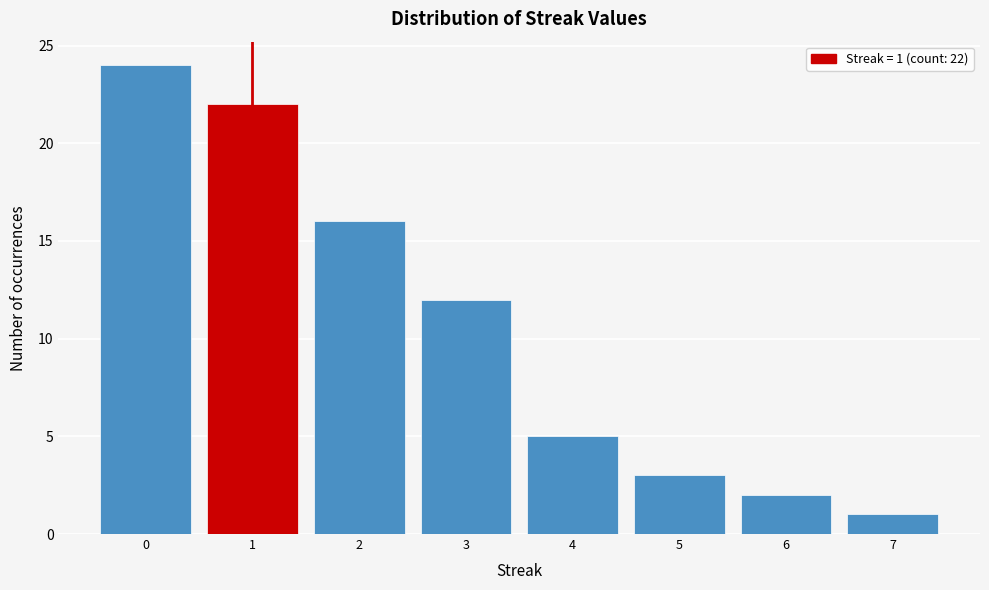

Over which range of the x-axis is the bar tallest?

-0.5 to 0.5